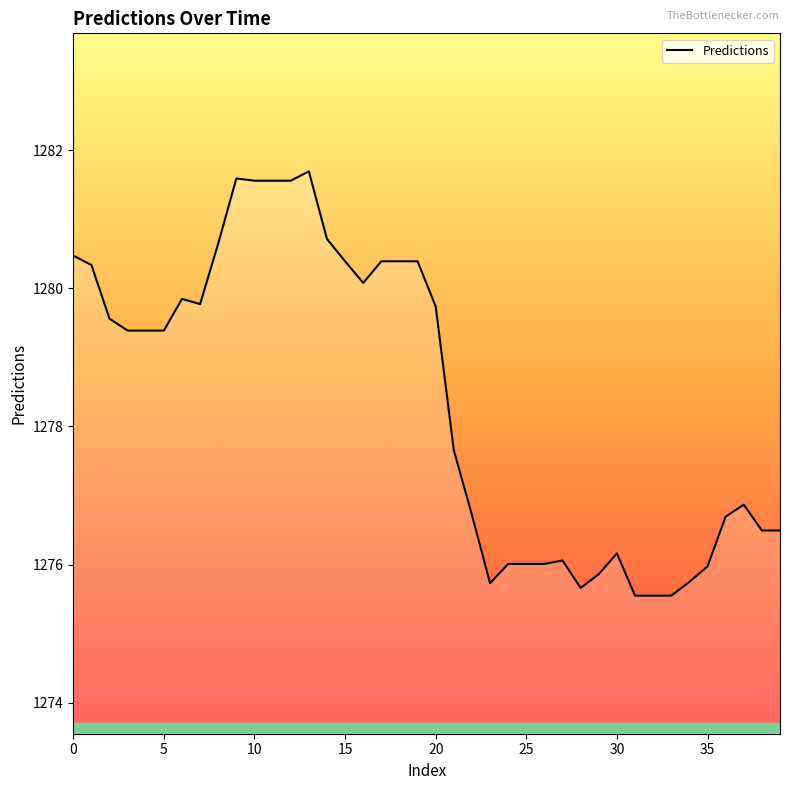

What is the difference between the maximum and minimum values?

6.1